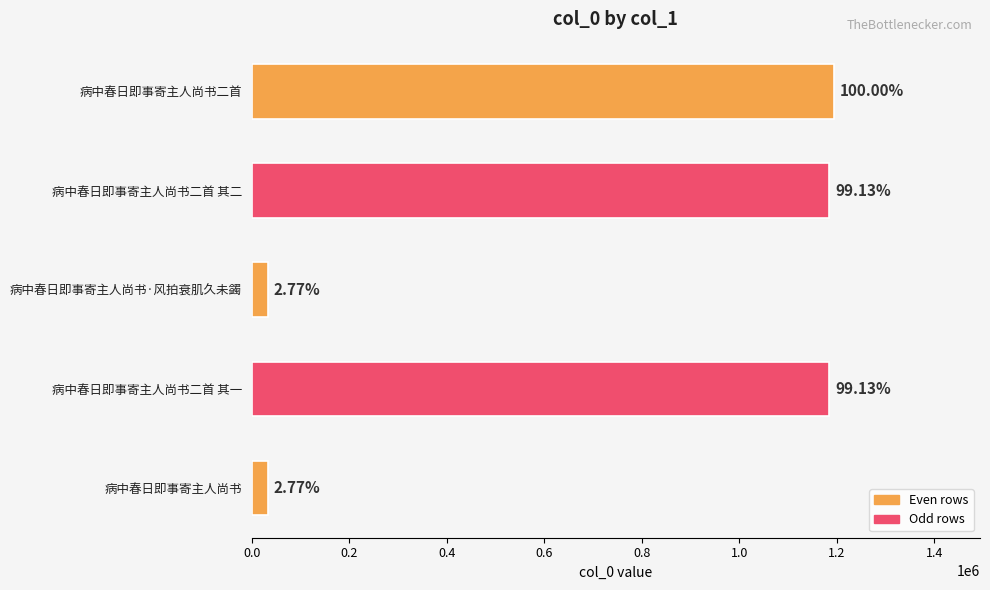

Does the chart contain any negative values?

No